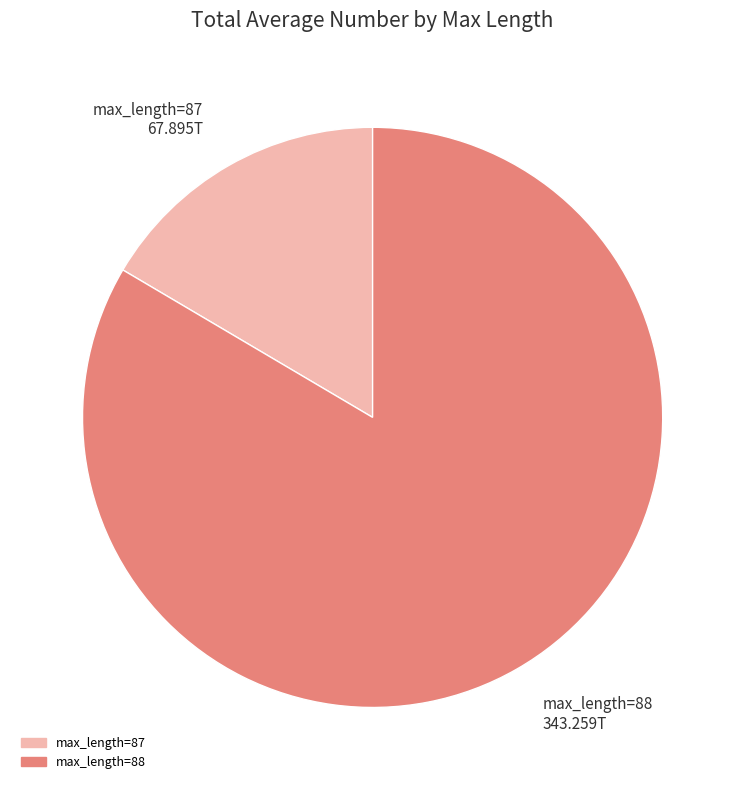

Which category accounts for the majority?

max_length=88